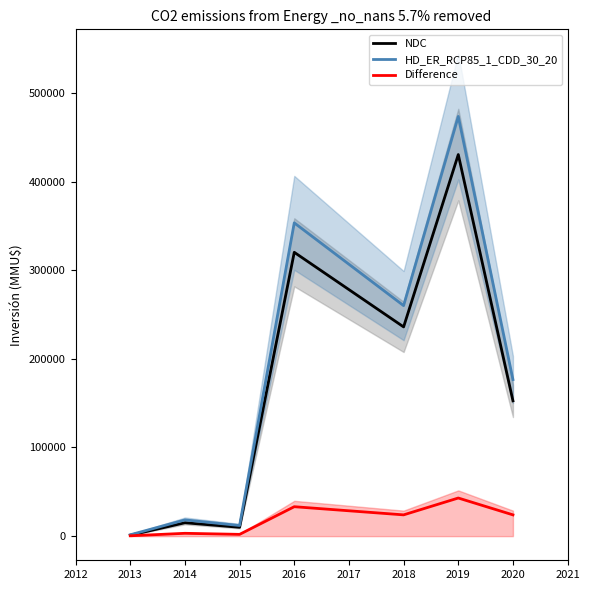

What are all the series names shown in the legend?

NDC, HD_ER_RCP85_1_CDD_30_20, Difference